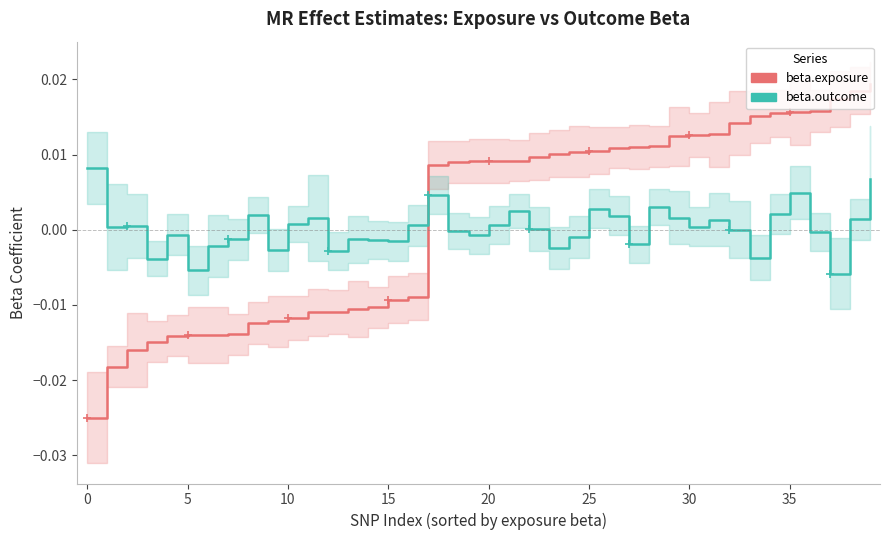

What are all the series names shown in the legend?

beta.exposure, beta.outcome